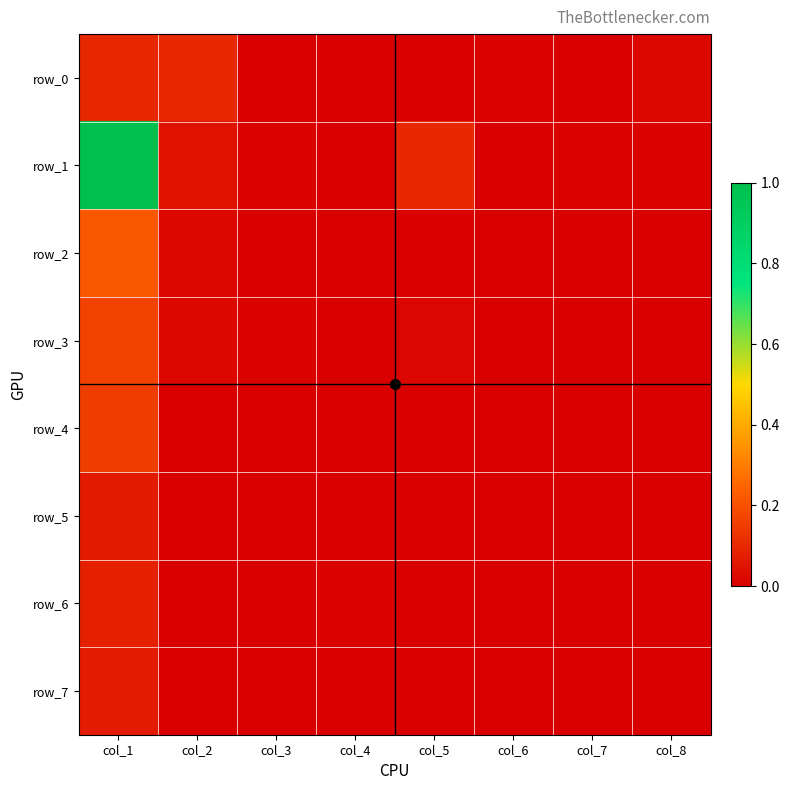

How many positive values does the row_7 series have?

4